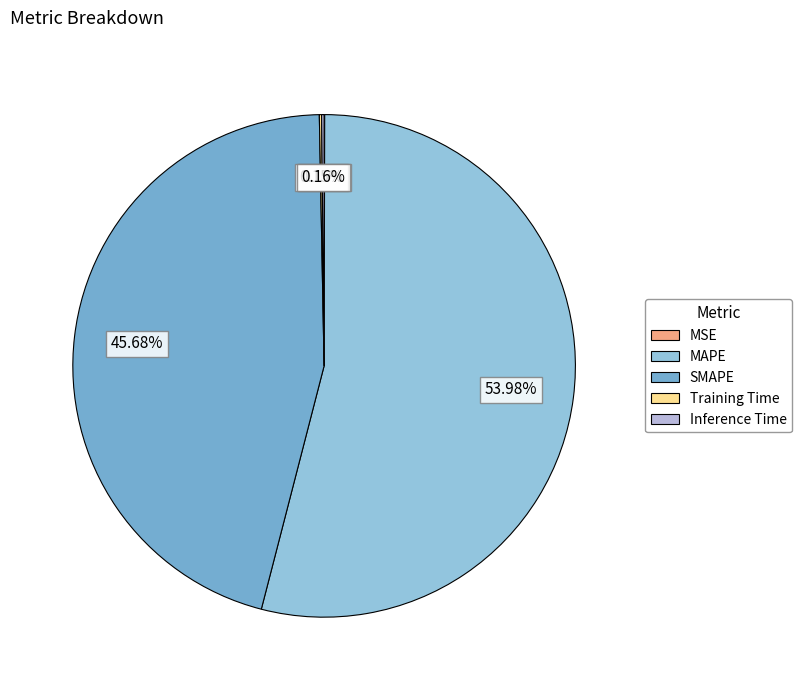

Which category has the biggest portion of the pie?

MAPE